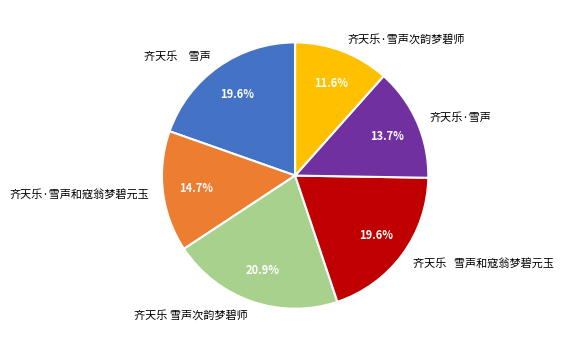

Which has a higher value, 齐天乐 雪声和寇翁梦碧元玉 or 齐天乐·雪声?

齐天乐 雪声和寇翁梦碧元玉